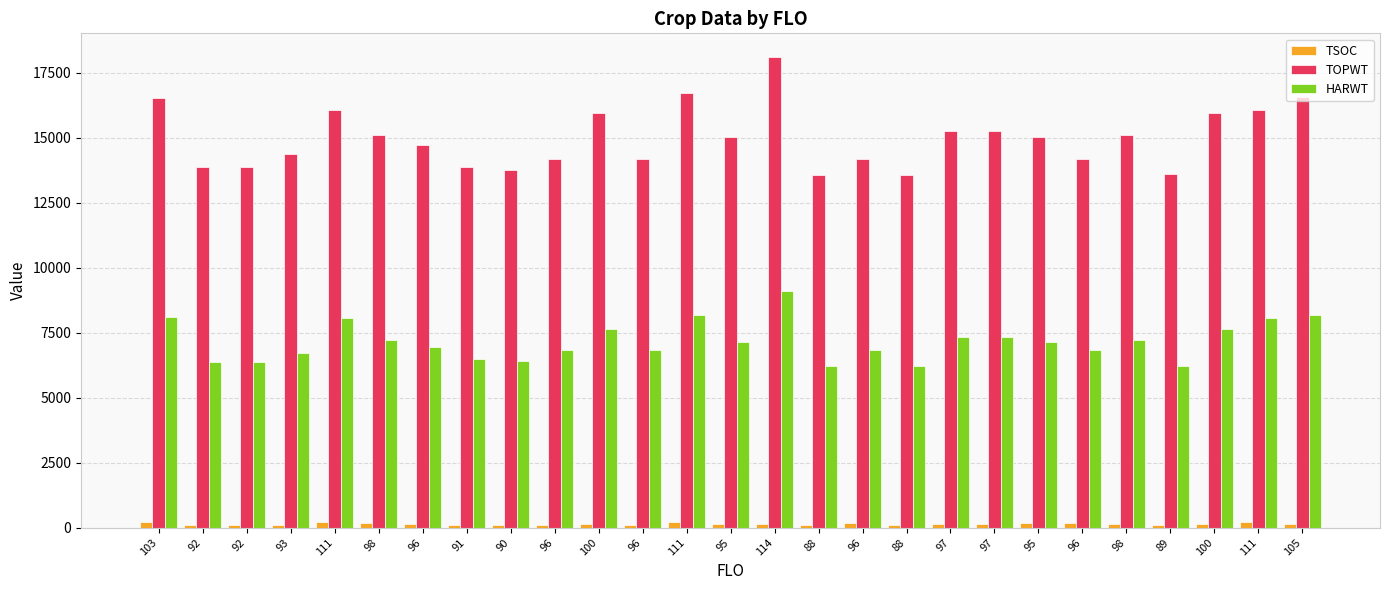

What are all the series names shown in the legend?

TSOC, TOPWT, HARWT